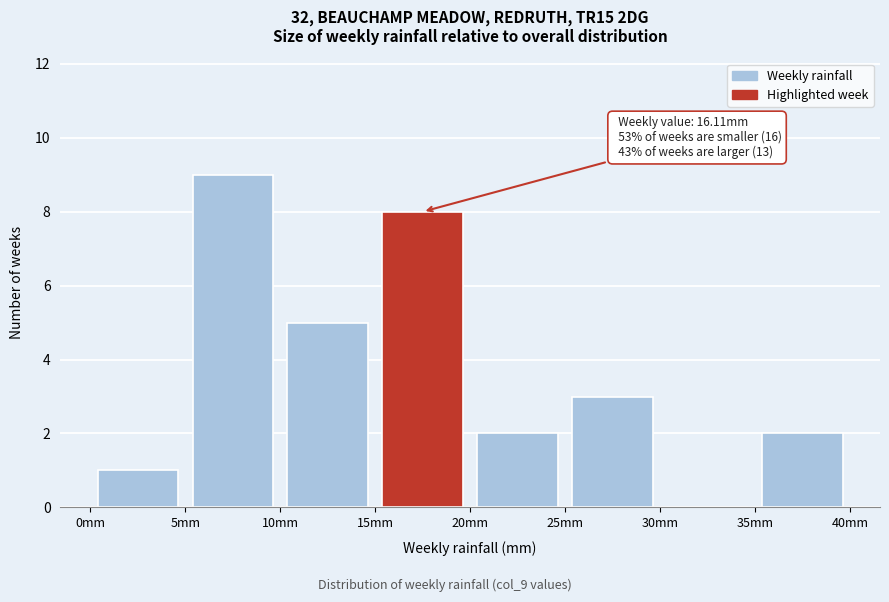

Which range on the x-axis has the tallest bar?

5 to 10